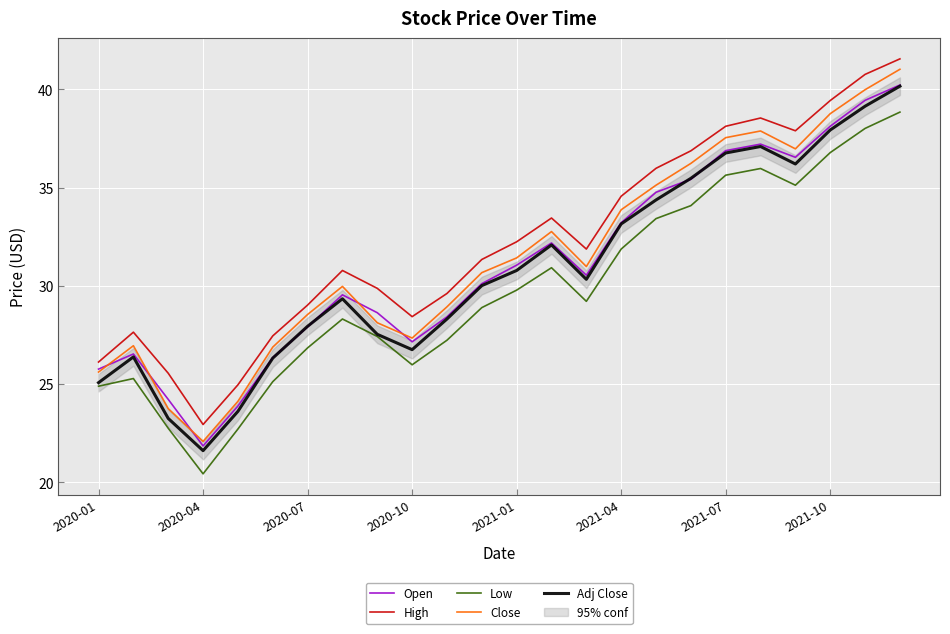

Which series has the widest spread of values?

Close